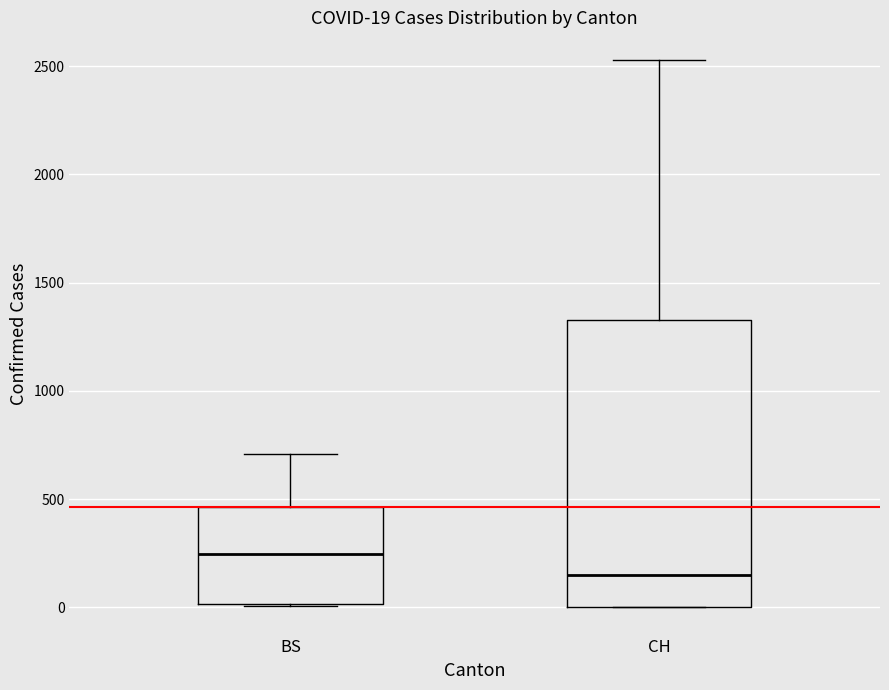

Which box has the highest median line?

BS